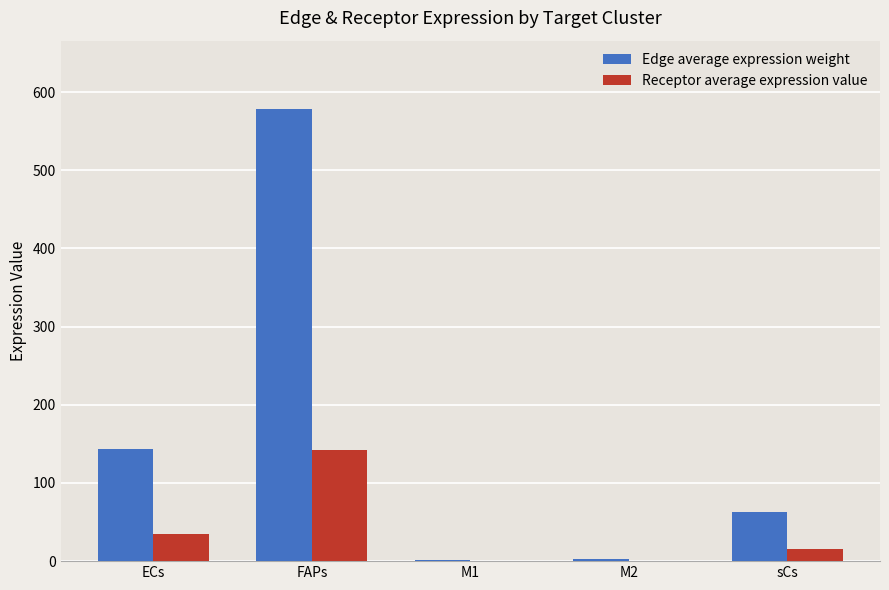

What is the greatest value displayed?

579.0